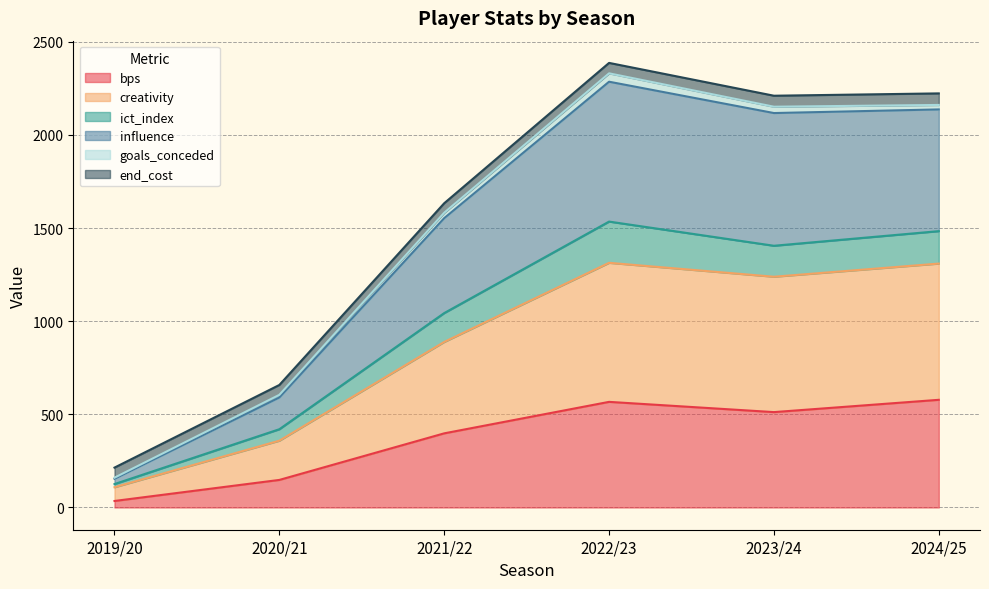

At which label does bps reach its minimum?

2019/20